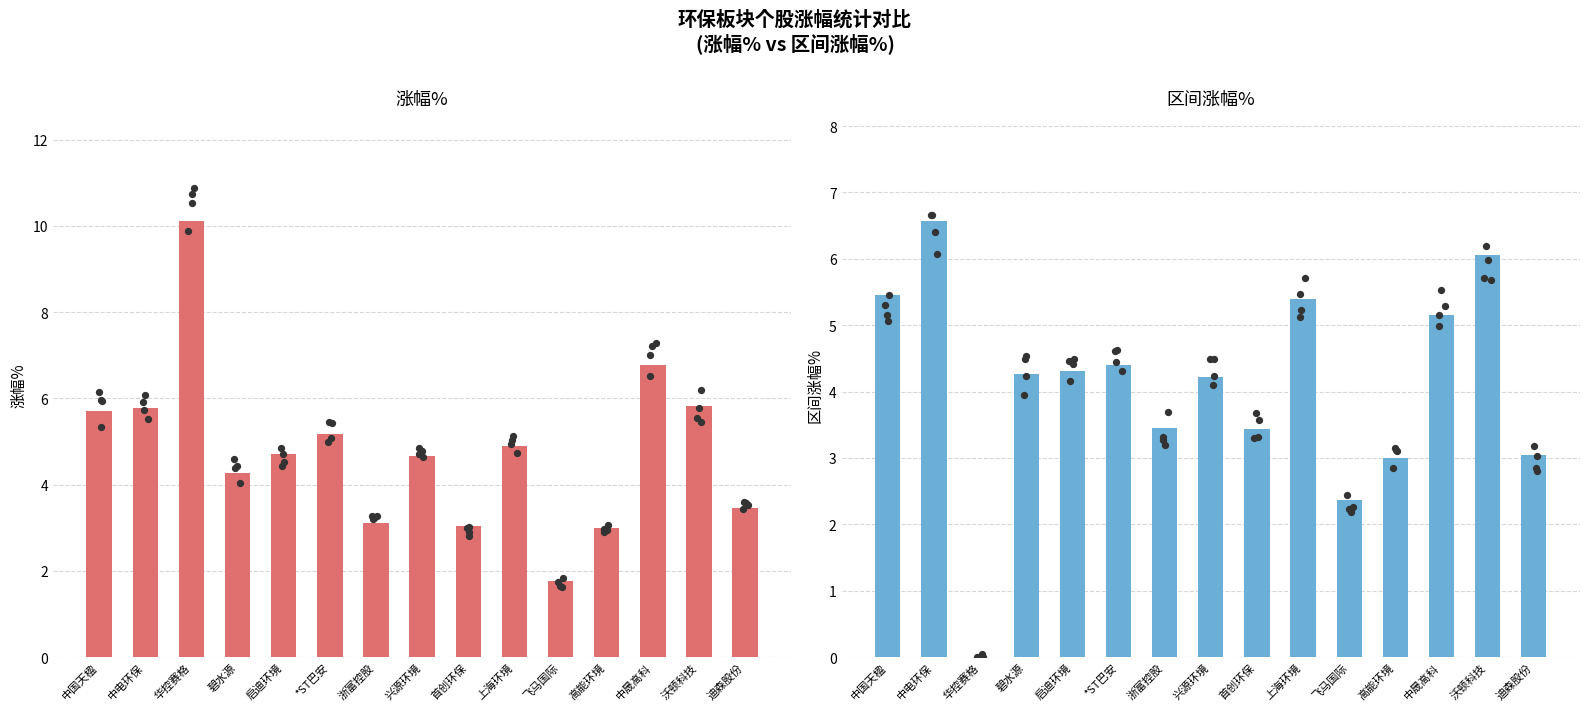

What are all the series names shown in the legend?

涨幅%, 区间涨幅%